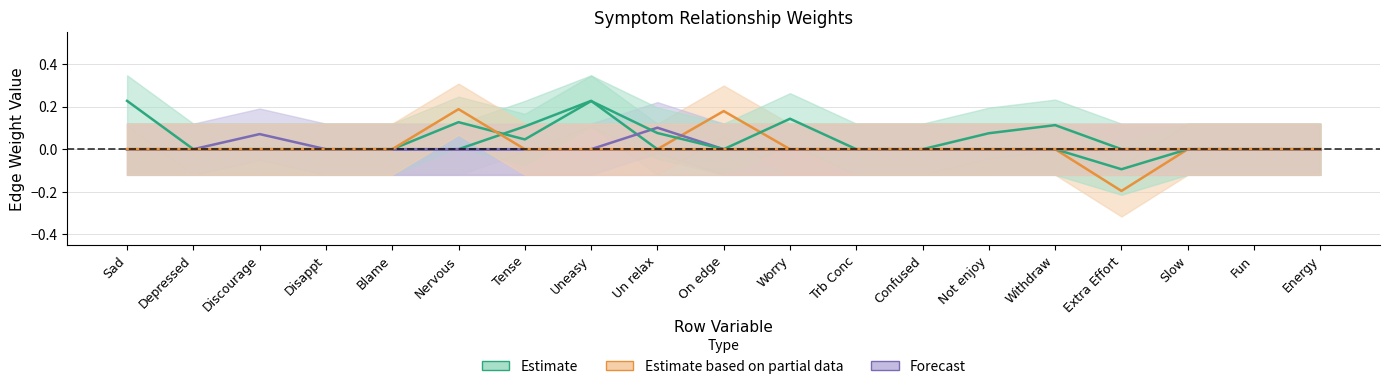

Does the chart display data point markers on the line(s)?

No